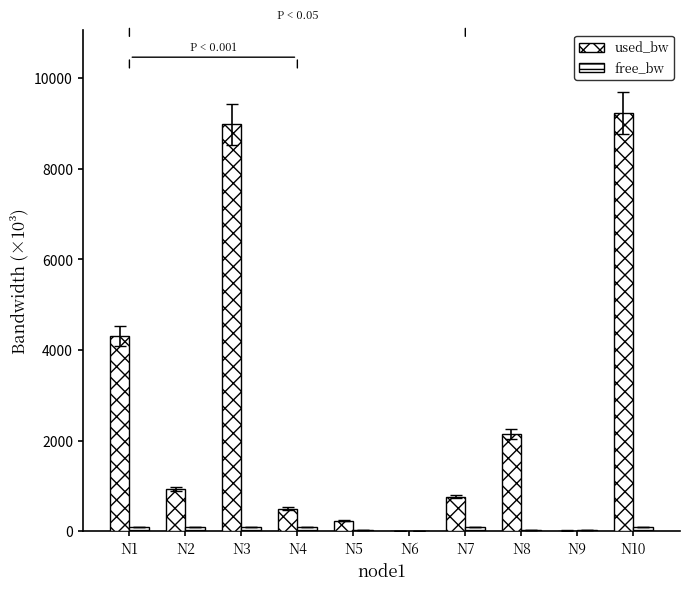

True or false: free_bw has a value of 91.0 at N3.

True